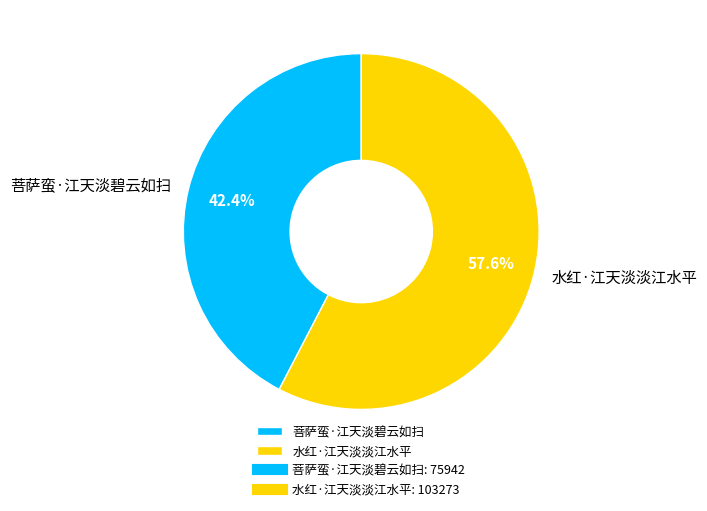

Approximately how many times larger is the value at 菩萨蛮·江天淡碧云如扫 compared to 水红·江天淡淡江水平?

0.7